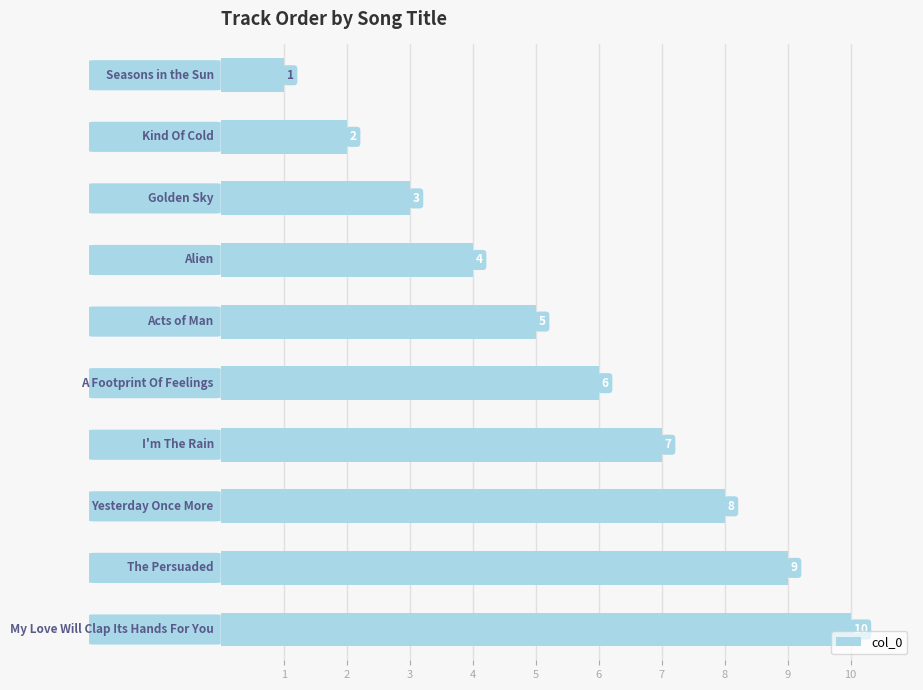

How many values are between 3 and 8?

6